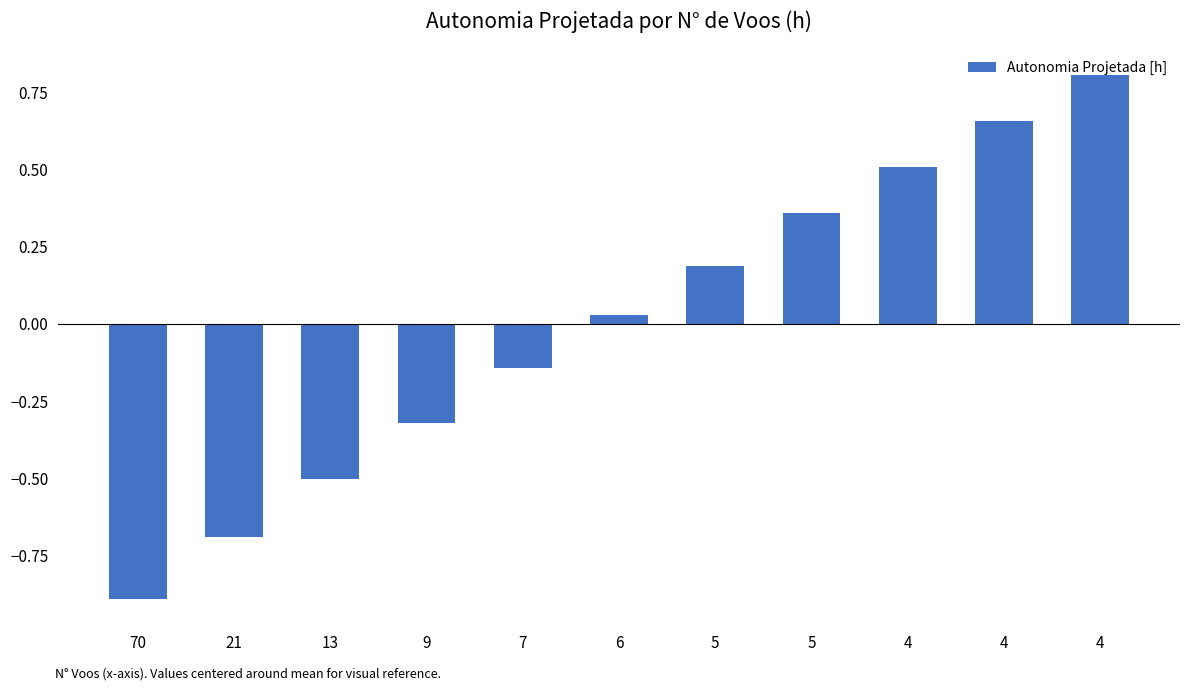

What is the value of the 7th bar from the left?

0.2